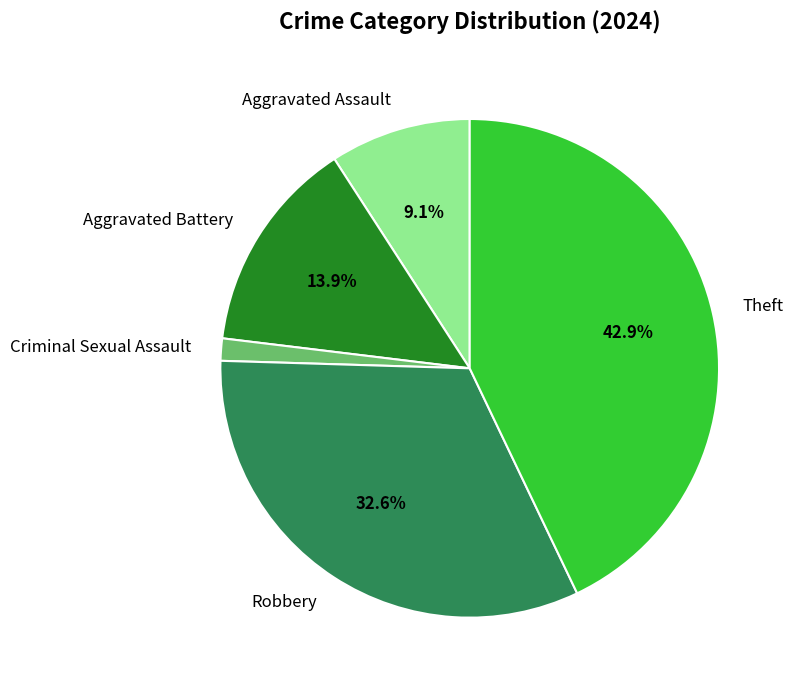

What percentage is the Aggravated Assault slice, to the nearest percent?

9%